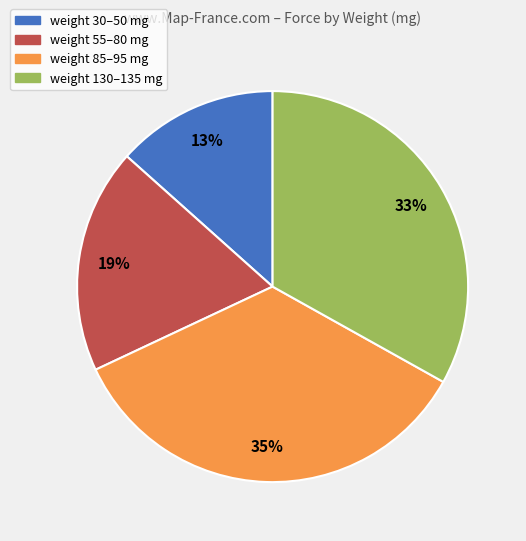

Is there any slice that represents more than half of the pie?

No